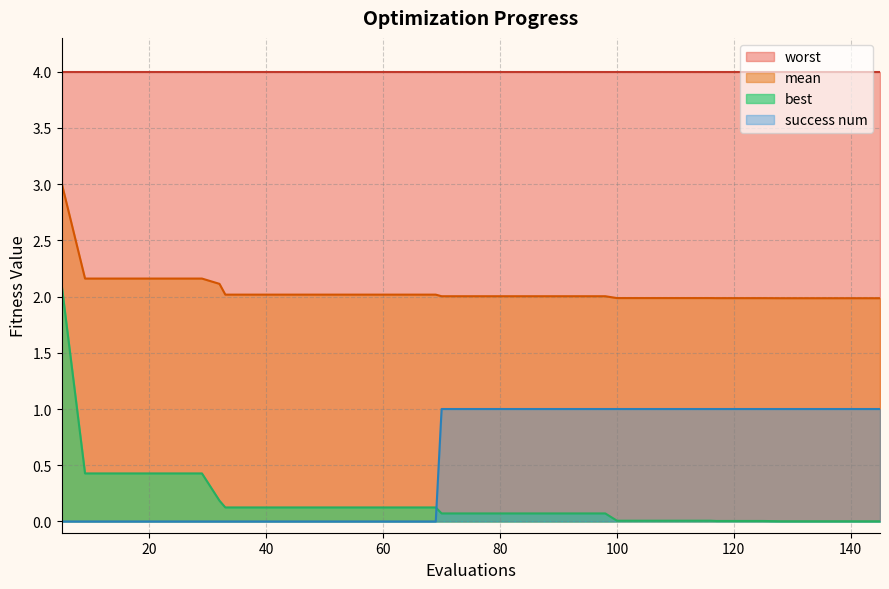

What is the maximum value shown in the chart?

4.0